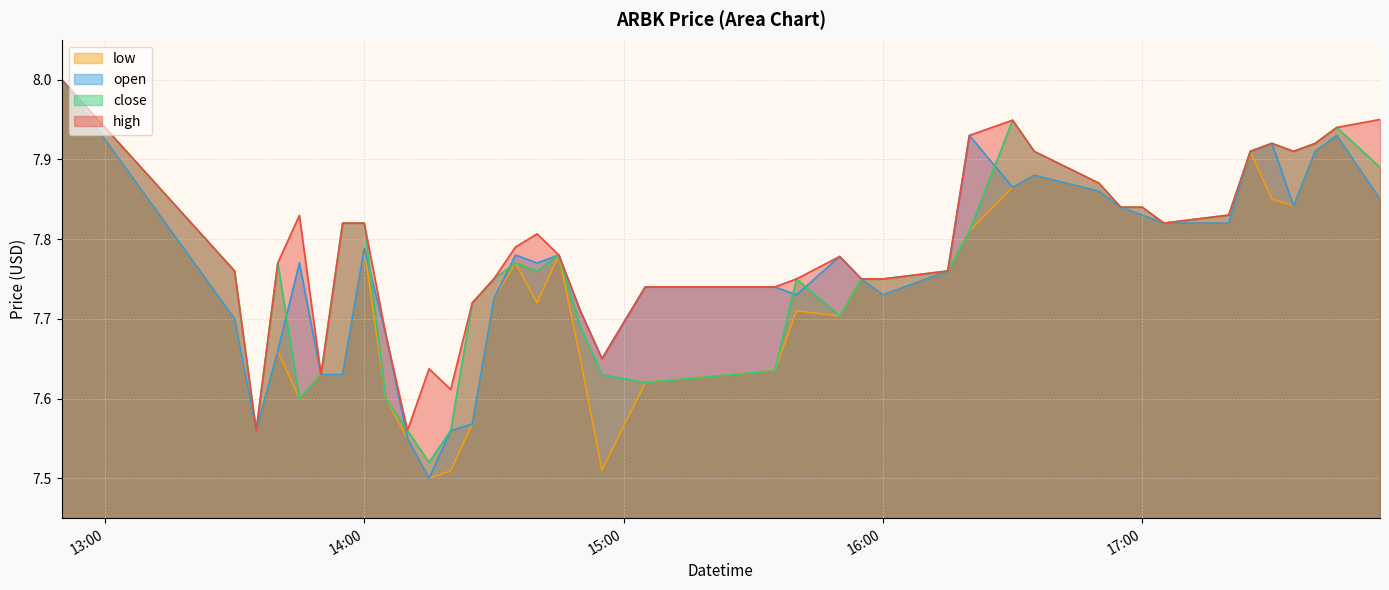

Count the number of data series in this chart.

4